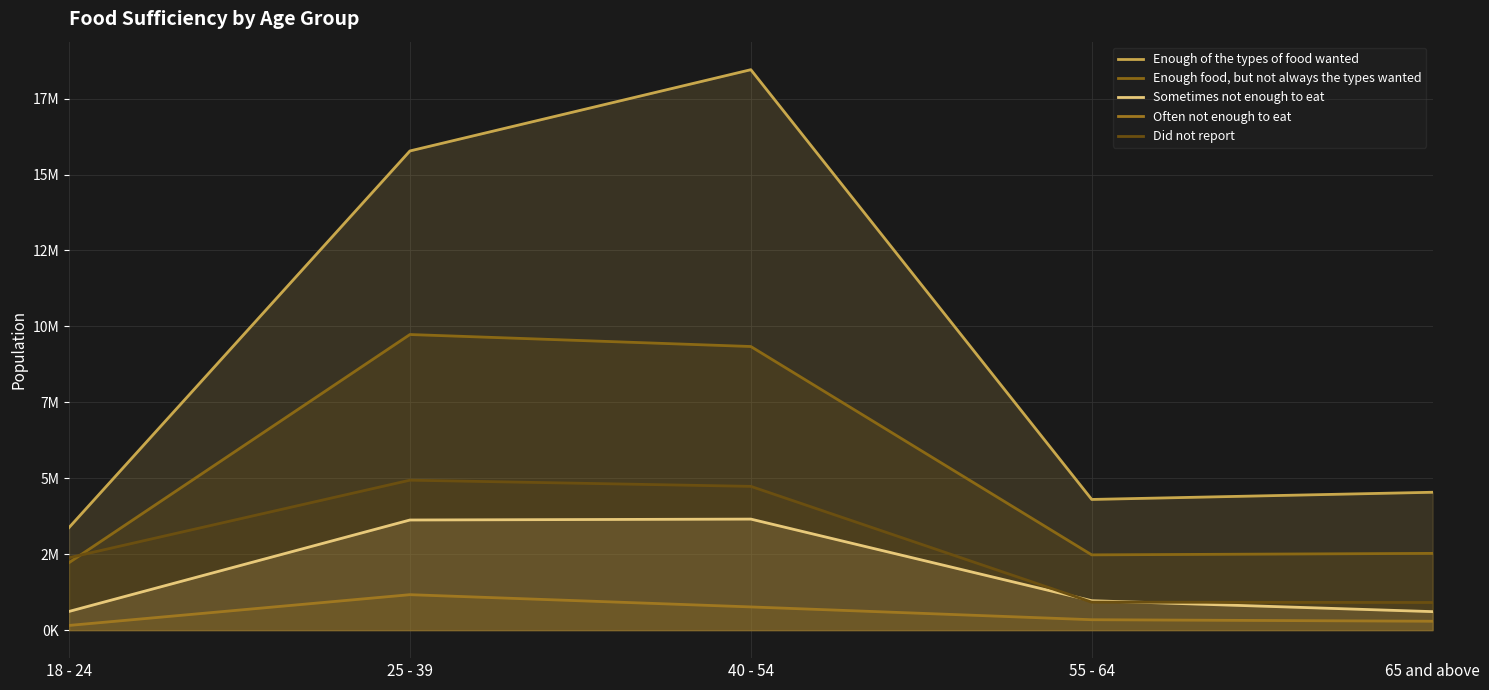

What are all the series names shown in the legend?

Enough of the types of food wanted, Enough food, but not always the types wanted, Sometimes not enough to eat, Often not enough to eat, Did not report